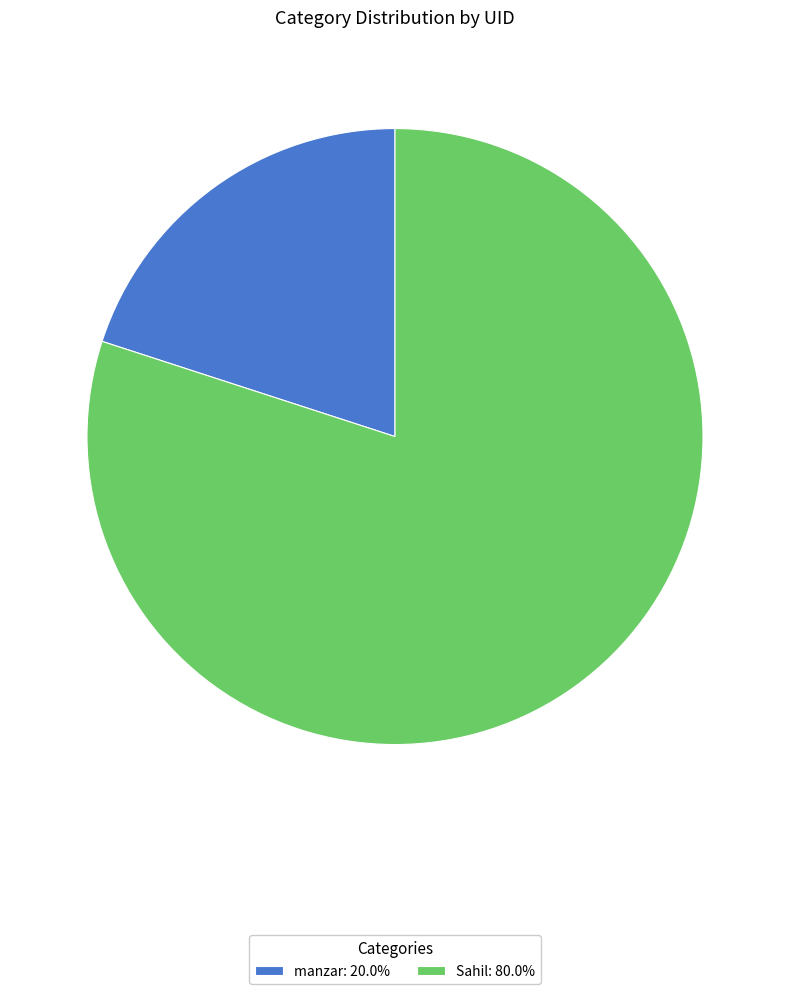

What is the ratio of the value at Sahil: 80.0% to the value at manzar: 20.0%?

4.0